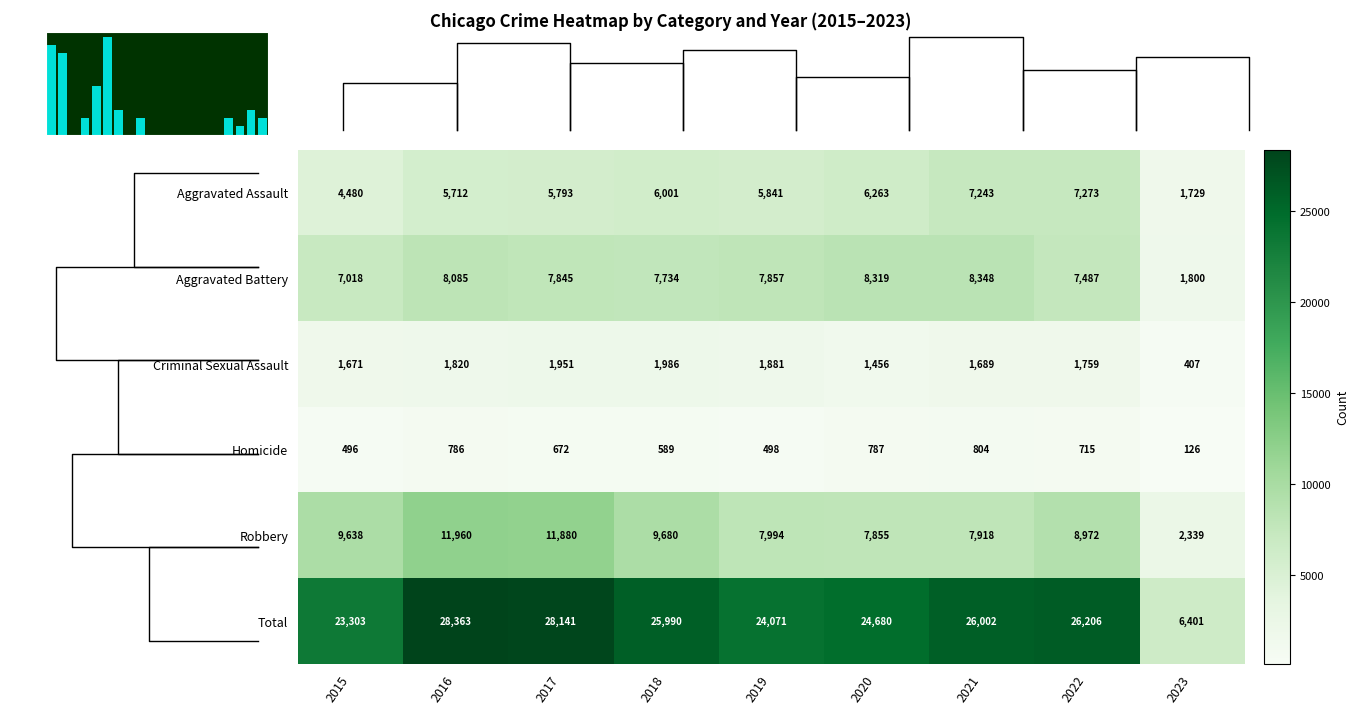

What is the minimum value shown in the chart?

126